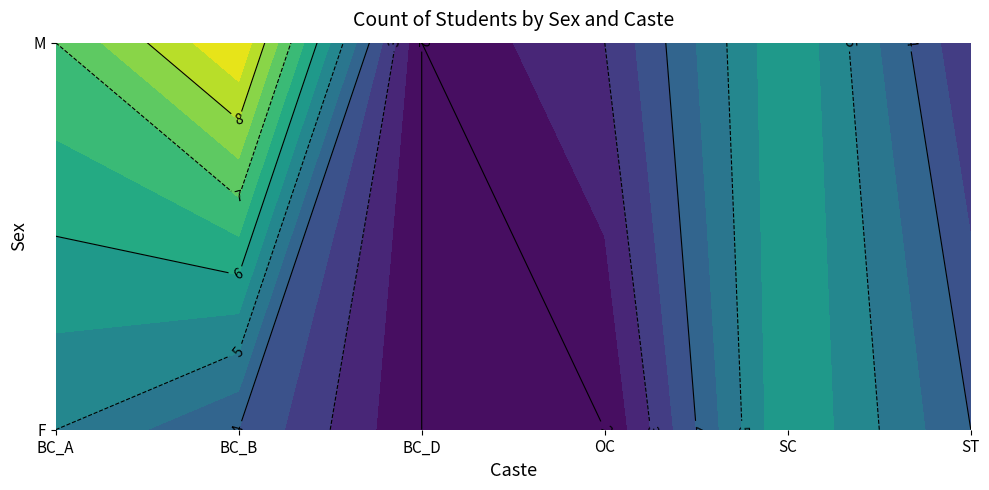

Which category has the highest value in the M series?

BC_B